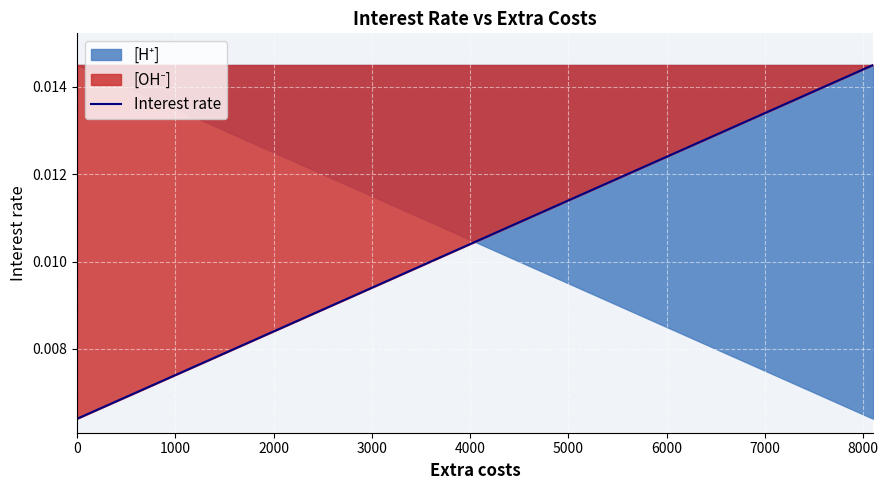

How many values are between 0 and 1?

27